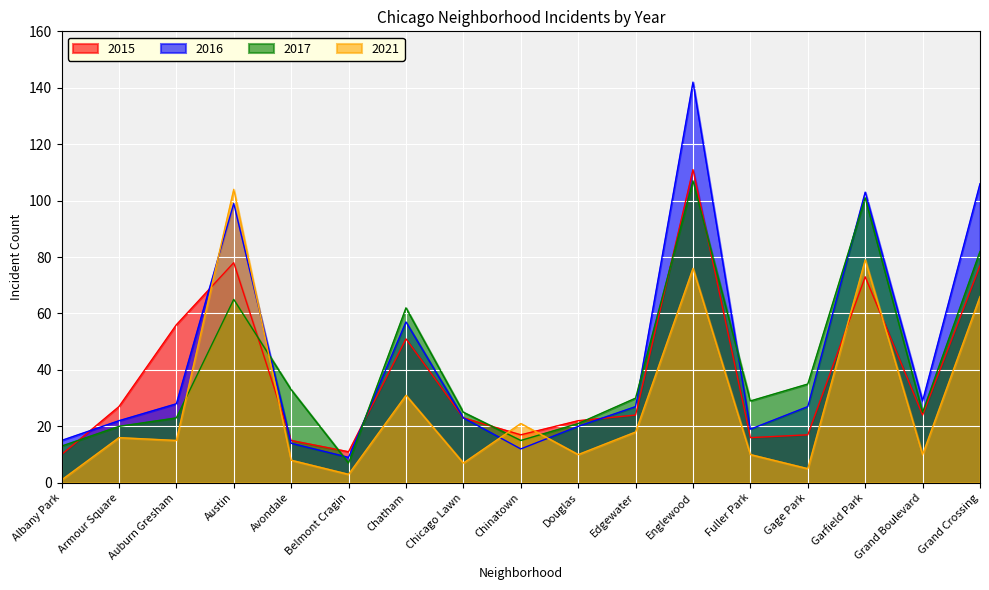

What value does the 2016 series have at Armour Square?

22